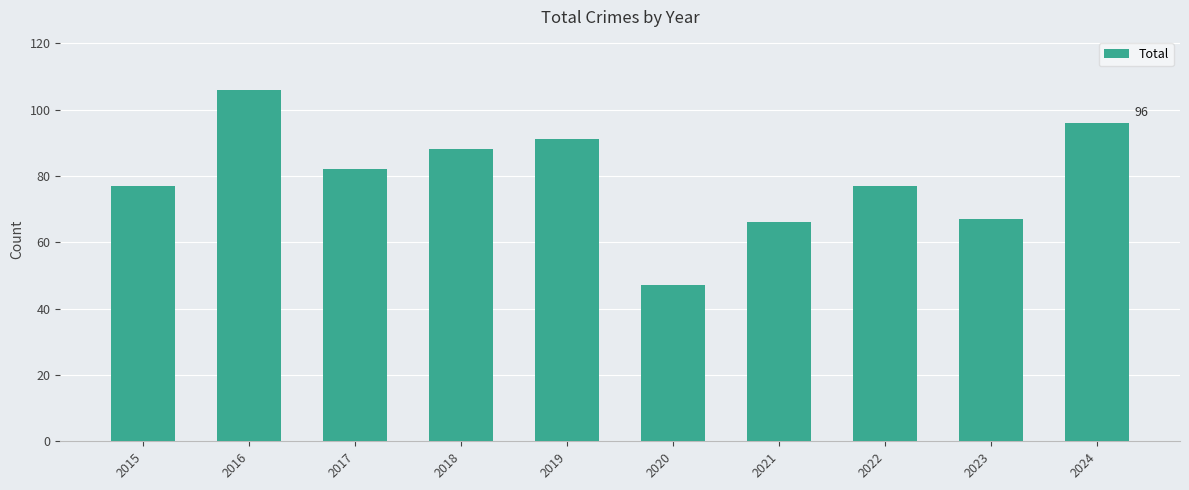

Approximately how many times larger is the value at 2017 compared to 2019?

0.9